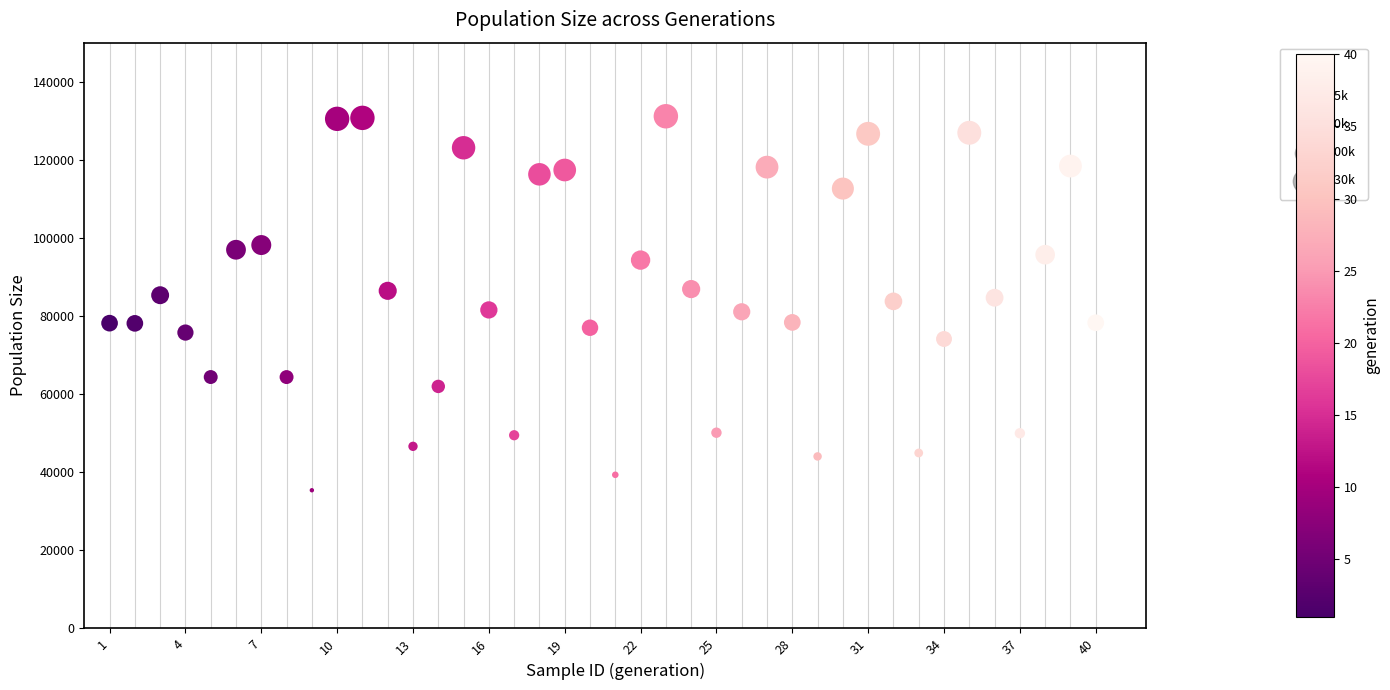

What is the range of Y values (max minus min)?

95771